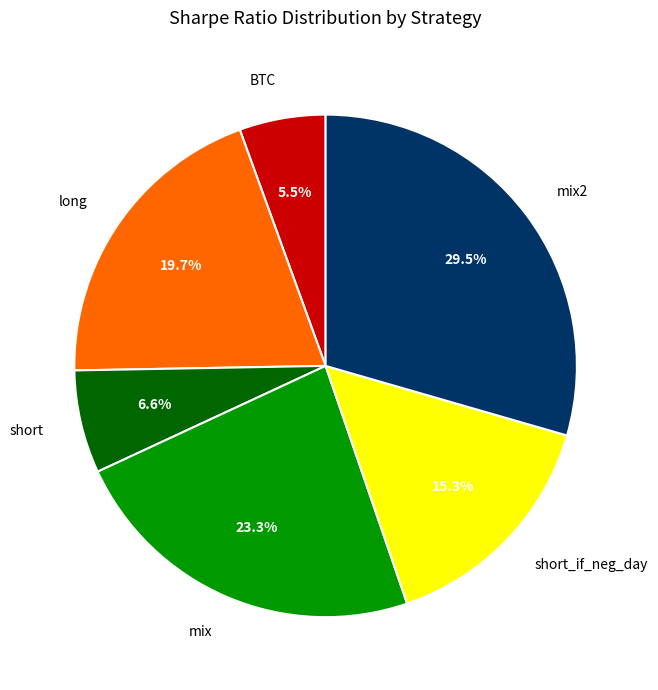

Which category has the biggest portion of the pie?

mix2